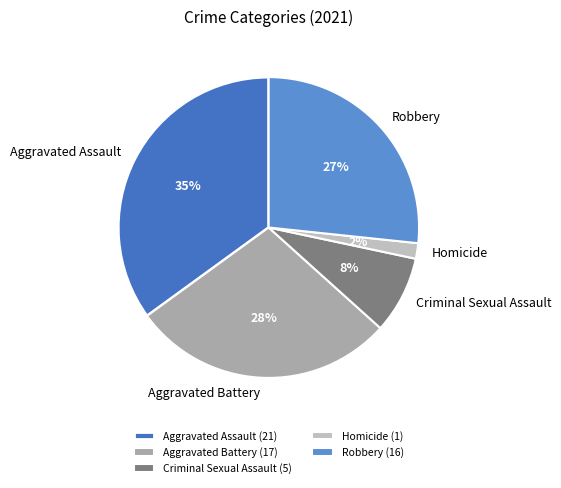

Do Robbery and Homicide together represent more than half of the pie?

No